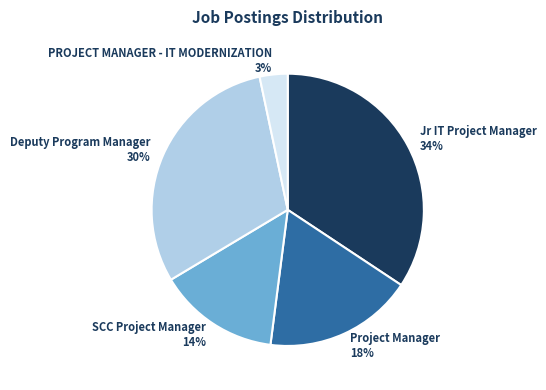

To the nearest percent, what is the difference between the largest and smallest slice percentages?

31%